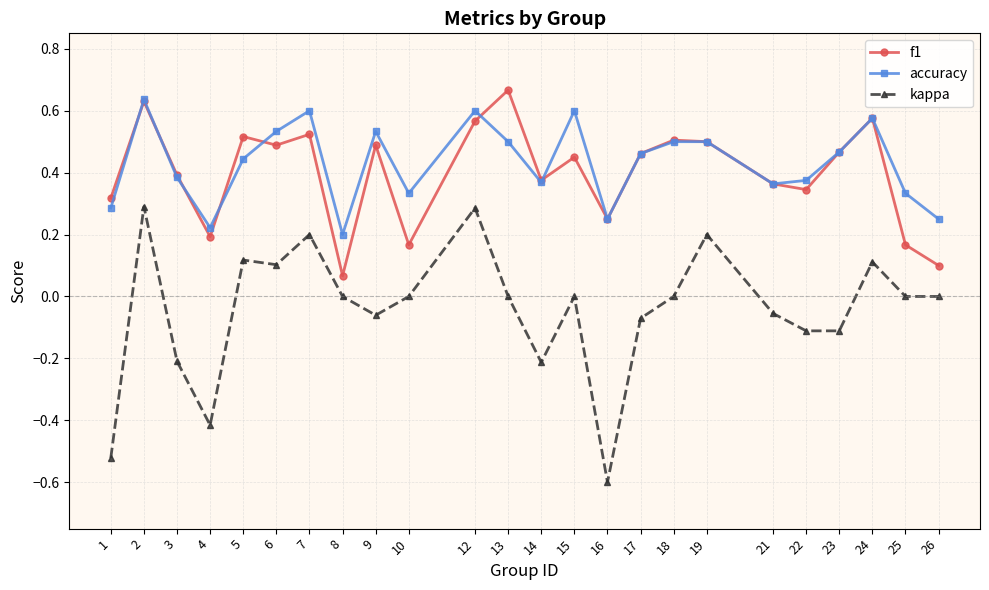

Which series changed the most between 2 and 8?

f1